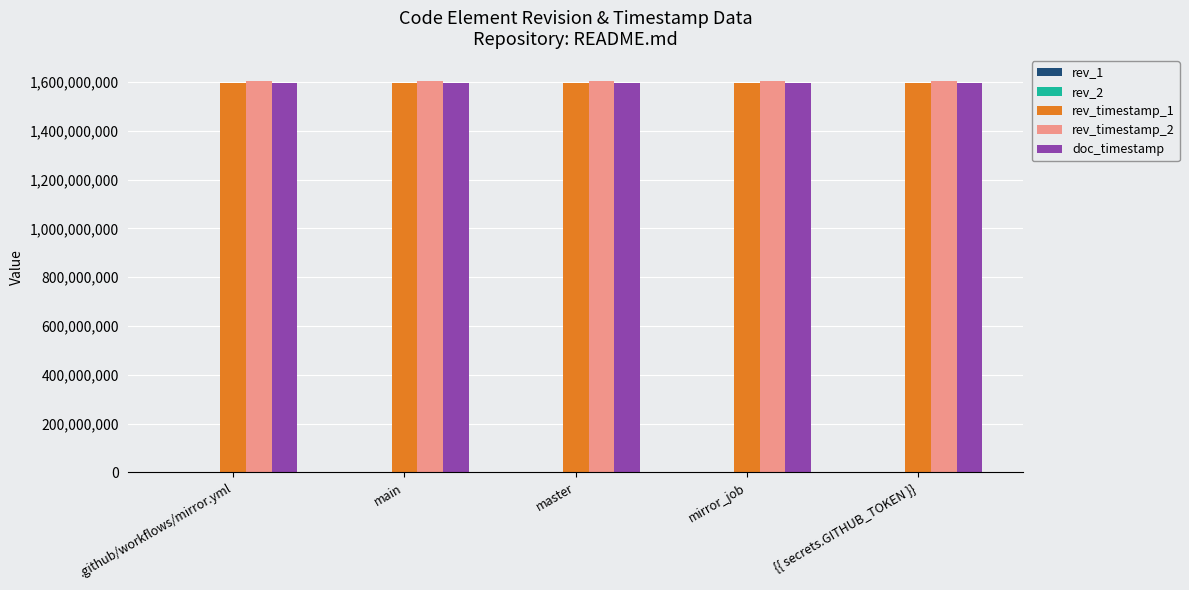

True or false: doc_timestamp has a value of 2651893139 at .github/workflows/mirror.yml.

False